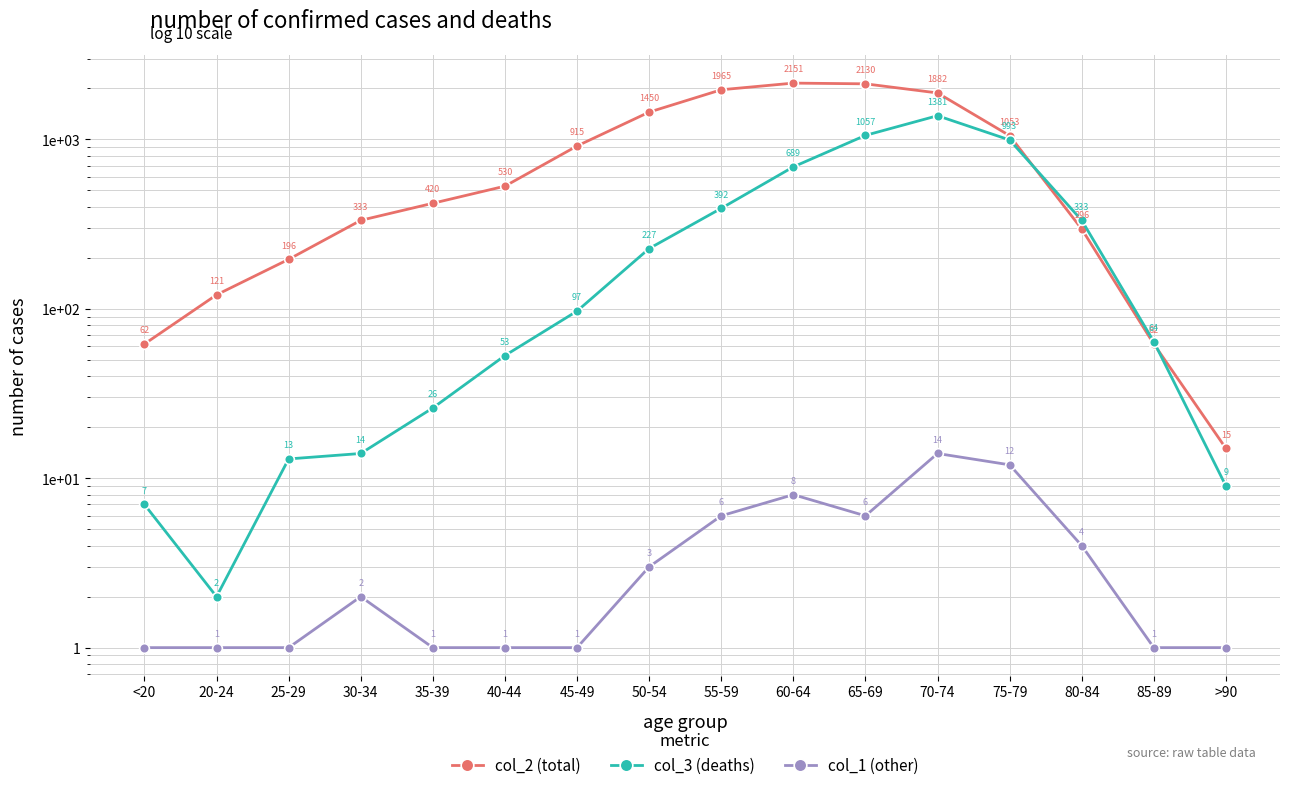

Which category has the highest value across all series?

60-64